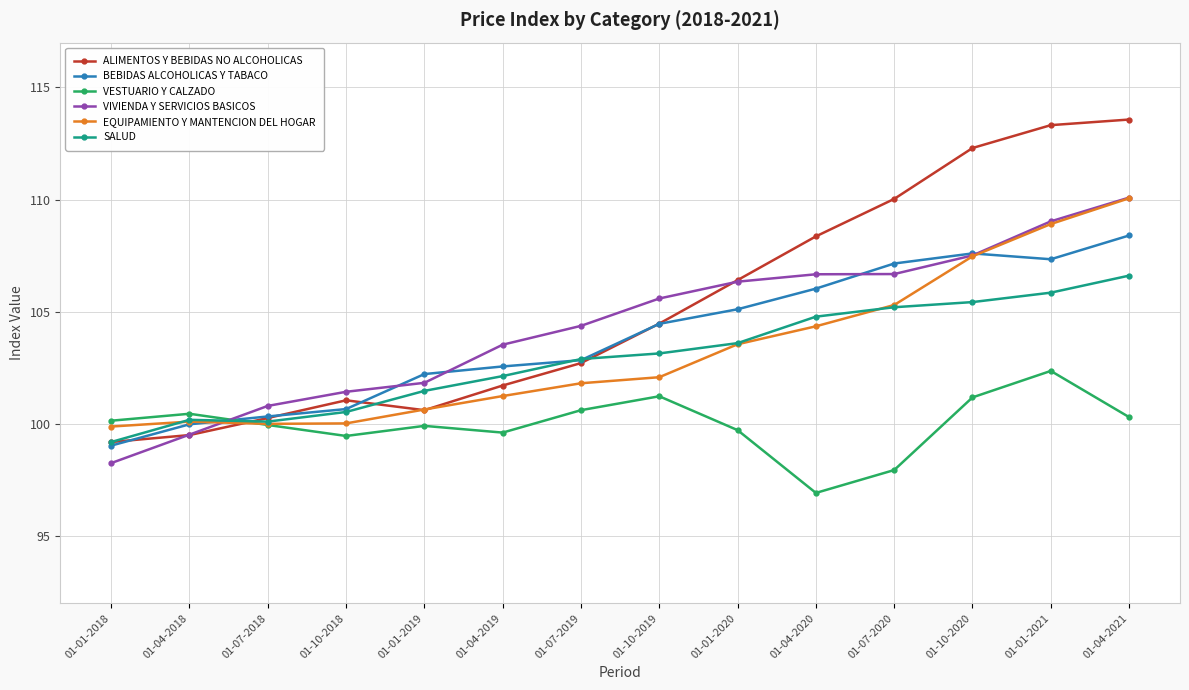

What position from the left is 01-04-2021?

14